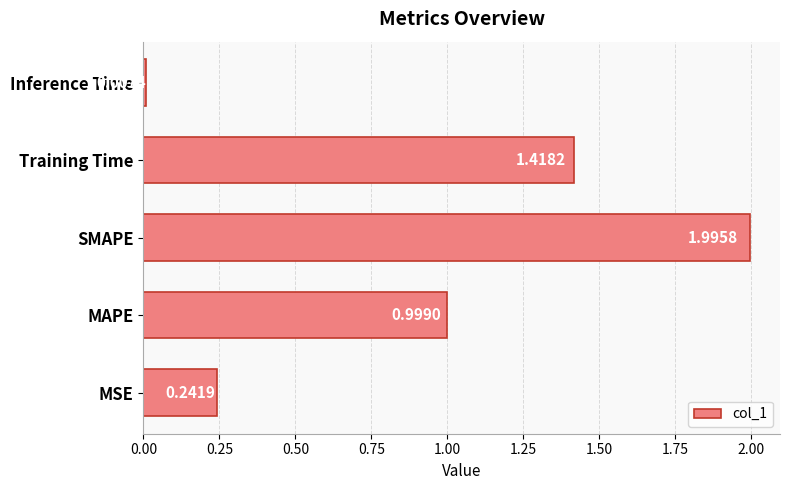

Which label corresponds to the smallest value in the chart?

Inference Time